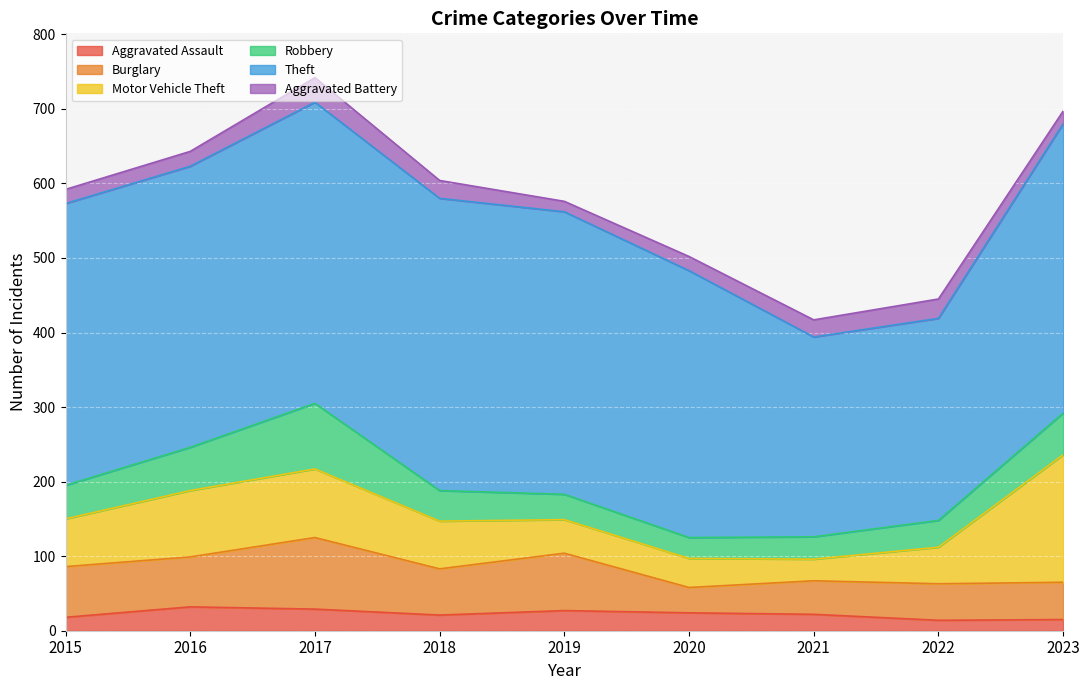

The value of Theft at 2022 is 186. True or false?

False